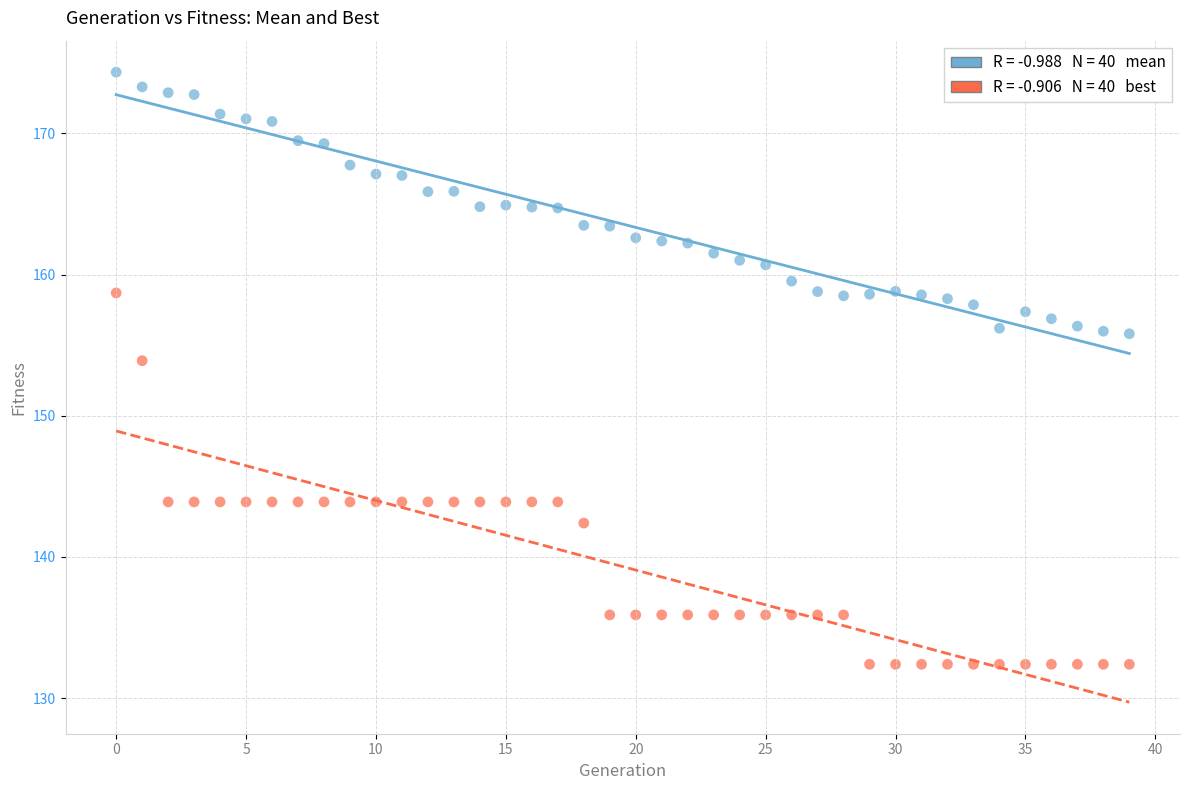

Across all data points, what is the range of Y values (max minus min)?

41.9